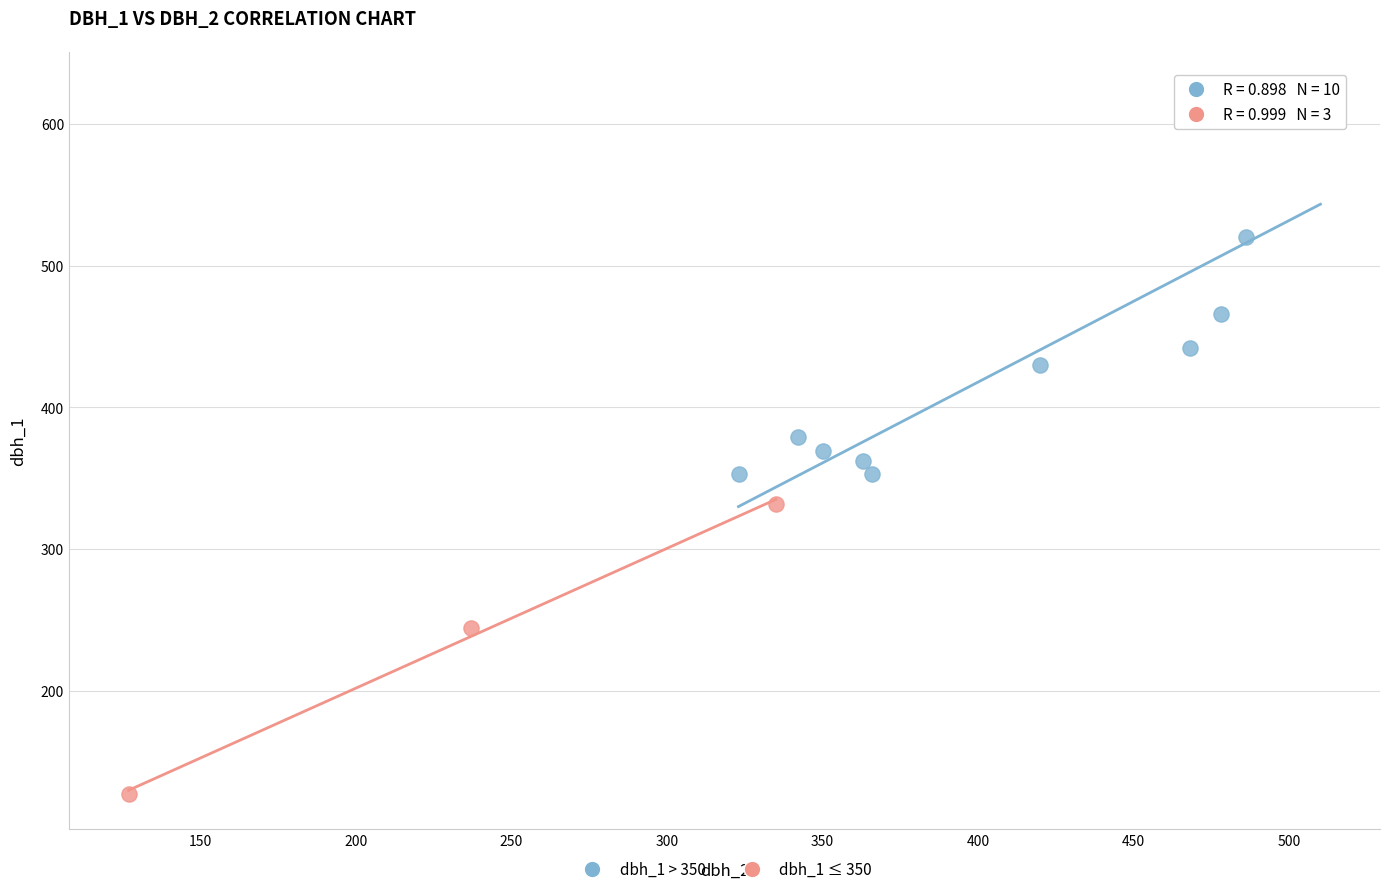

Which series contains the highest Y value?

dbh_1 > 350